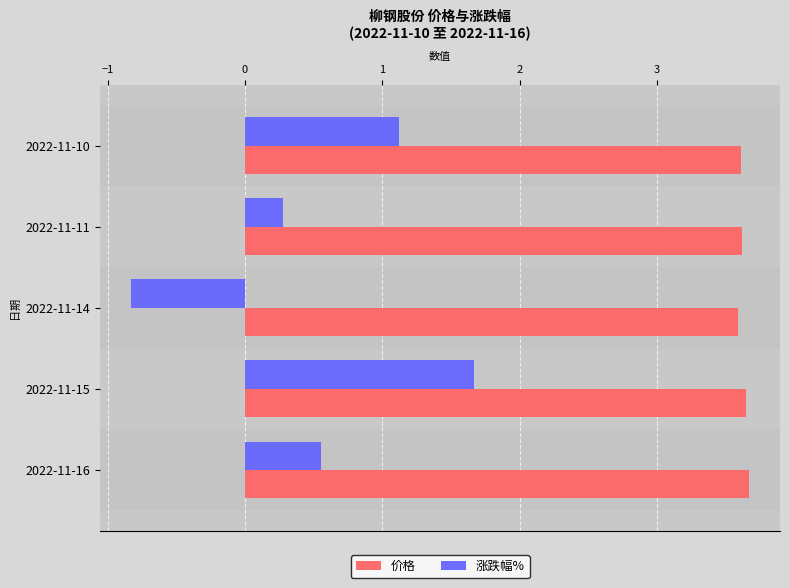

What is the difference between the highest and lowest values at 2022-11-11?

3.3